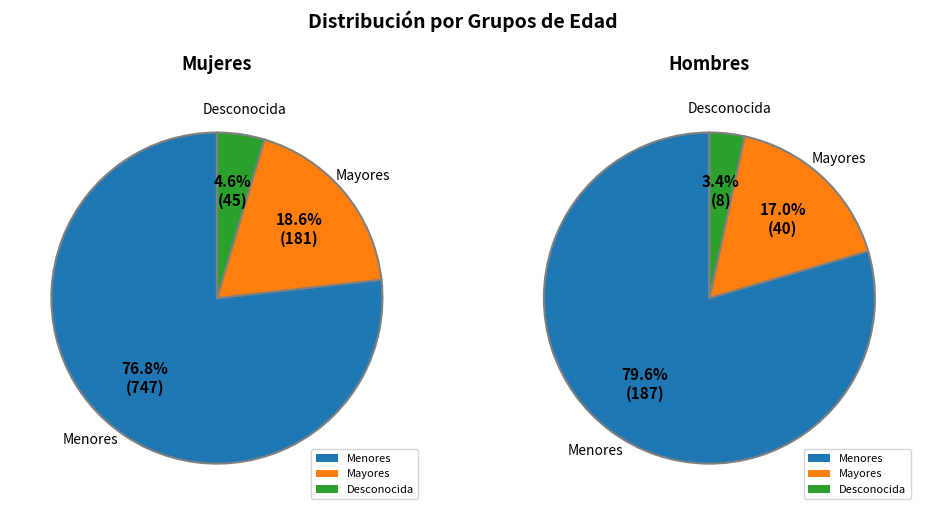

Which slice is the smallest?

Desconocida